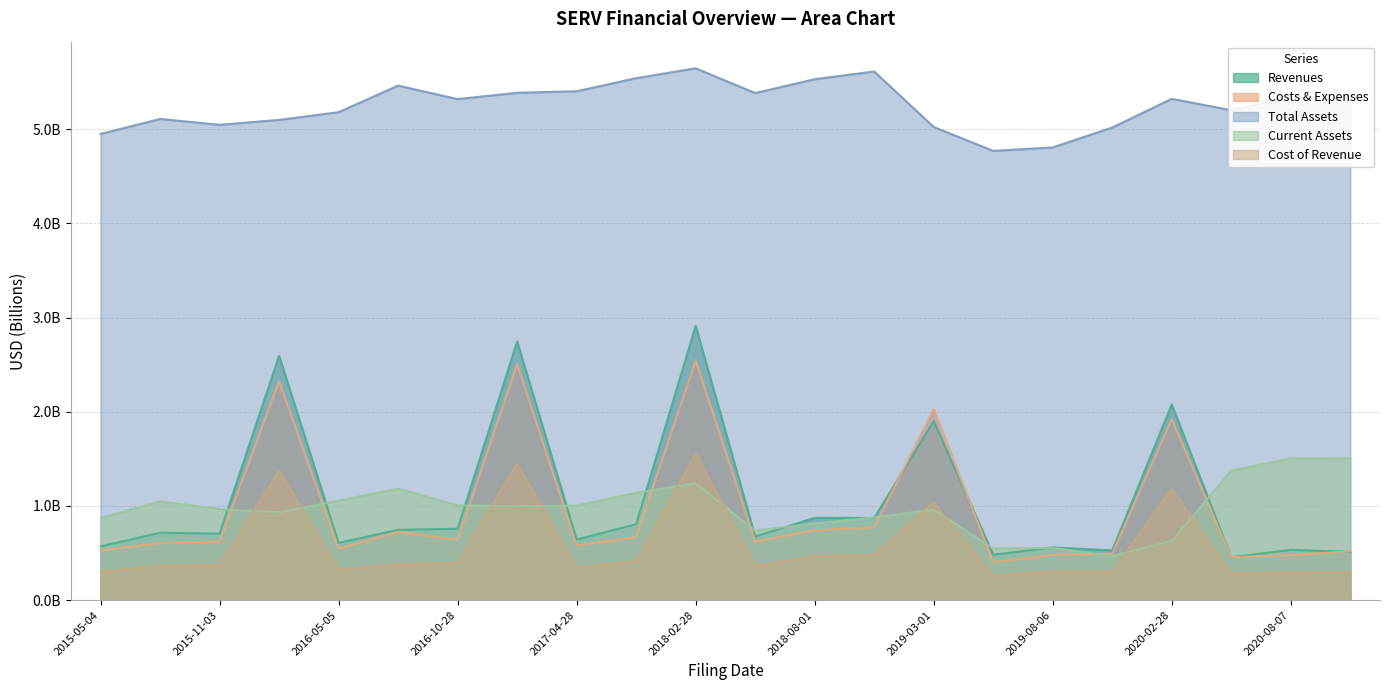

The value of Total Assets at 2020-11-09 is 8.7. True or false?

False